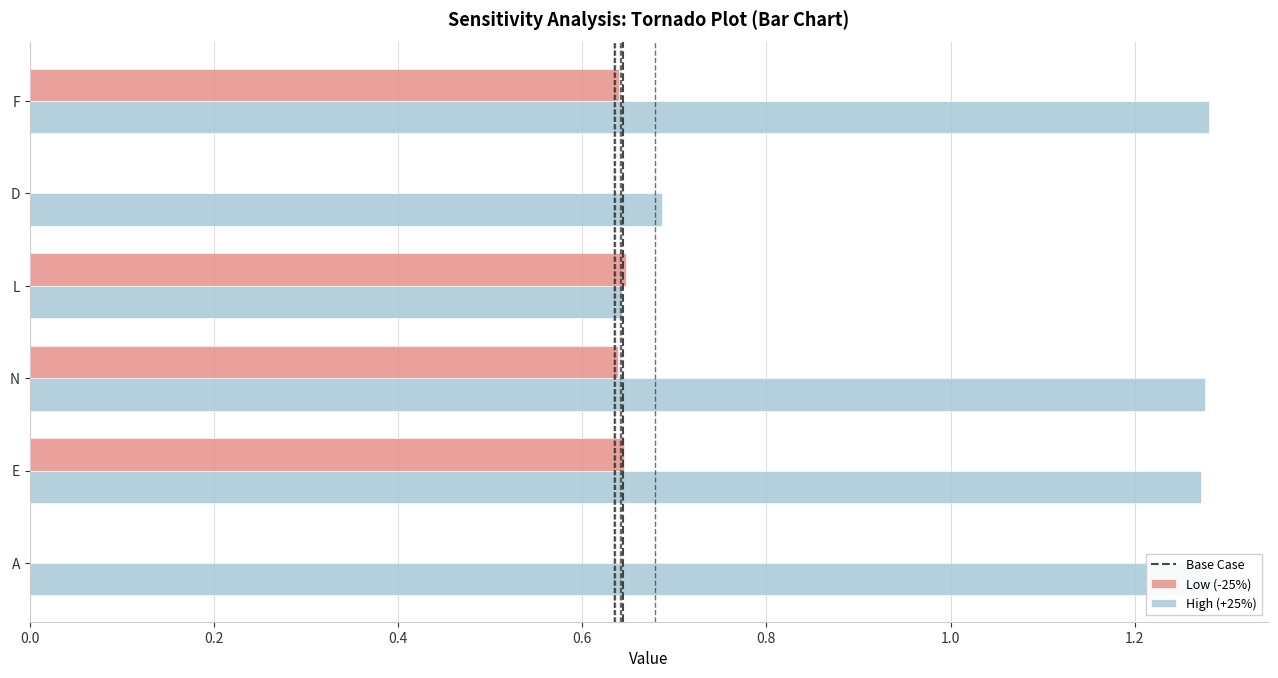

Between L and D, which series saw the biggest shift?

Low (-25%)